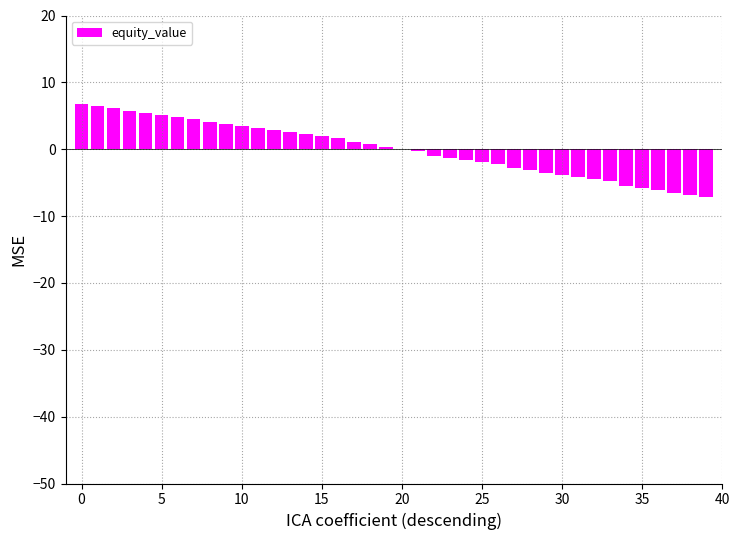

What is the maximum value shown in the chart?

6.8